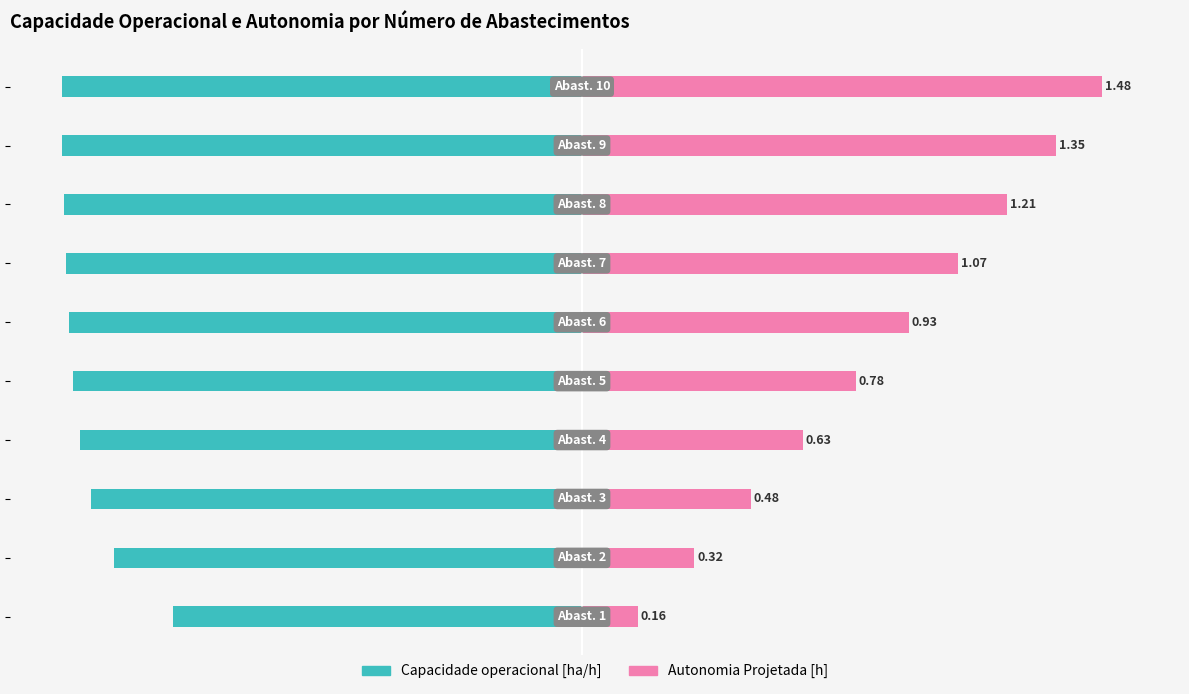

Rank the series by their maximum value, from lowest to highest.

Capacidade operacional [ha/h], Autonomia Projetada [h]